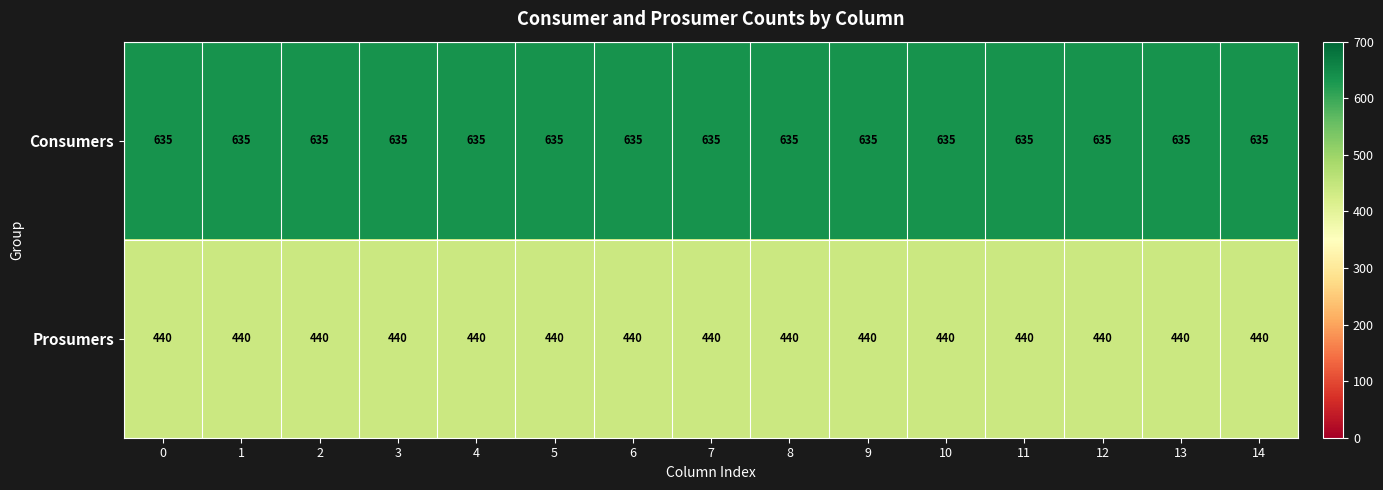

Is it true that Consumers equals 416 at 12?

False